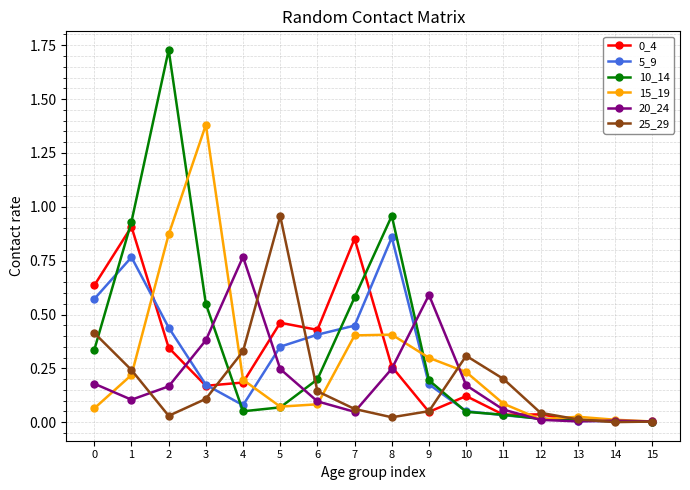

What is the total value across all series at 3?

2.8